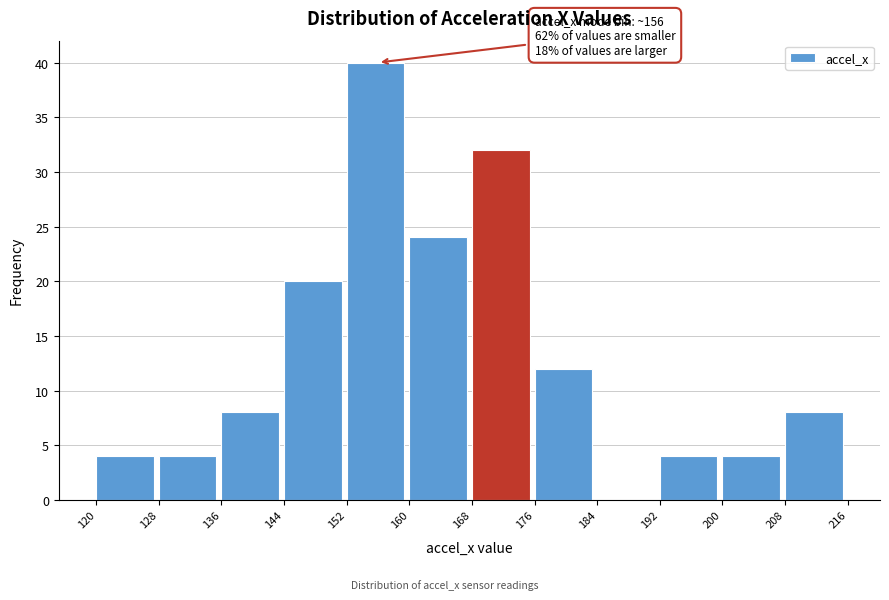

Over which range of the x-axis is the bar tallest?

152 to 160